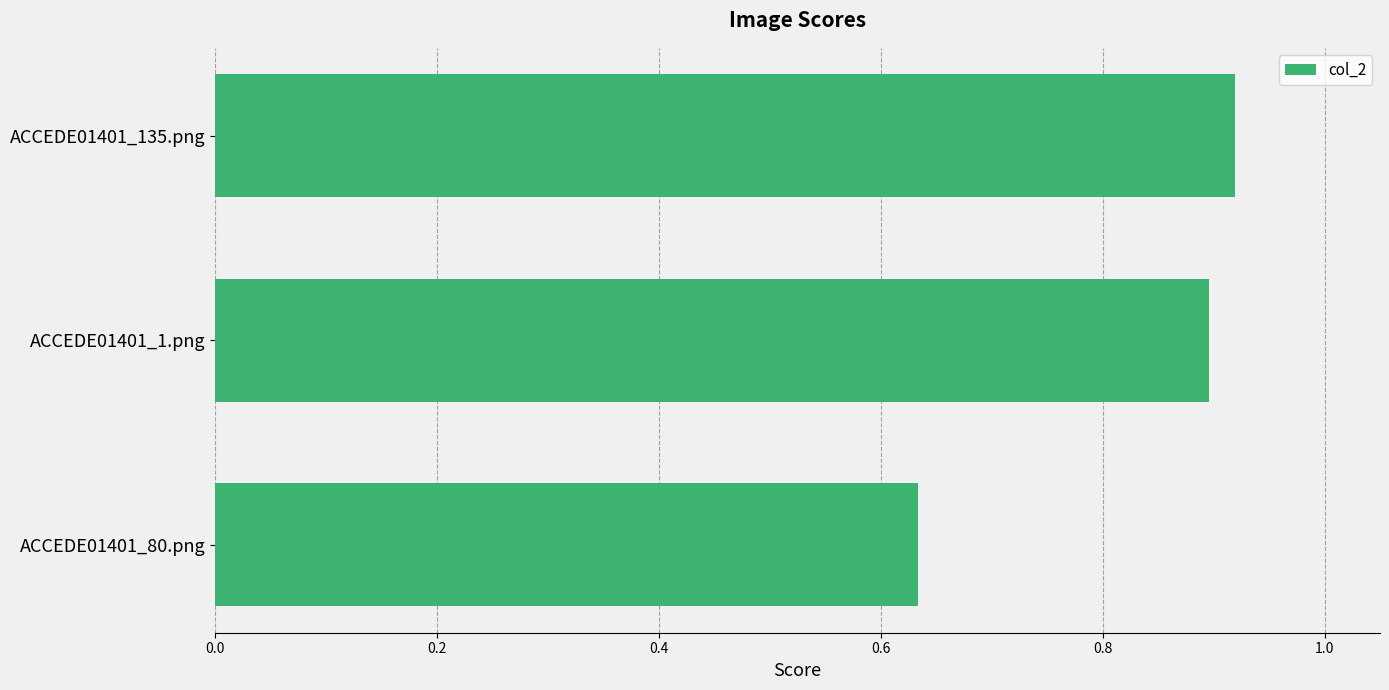

Which has a higher value, ACCEDE01401_80.png or ACCEDE01401_1.png?

ACCEDE01401_1.png